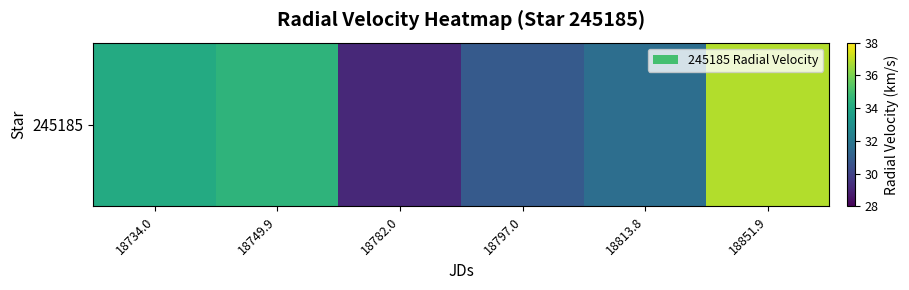

What is the sum of the values at 18797.0 and 18782.0?

60.0